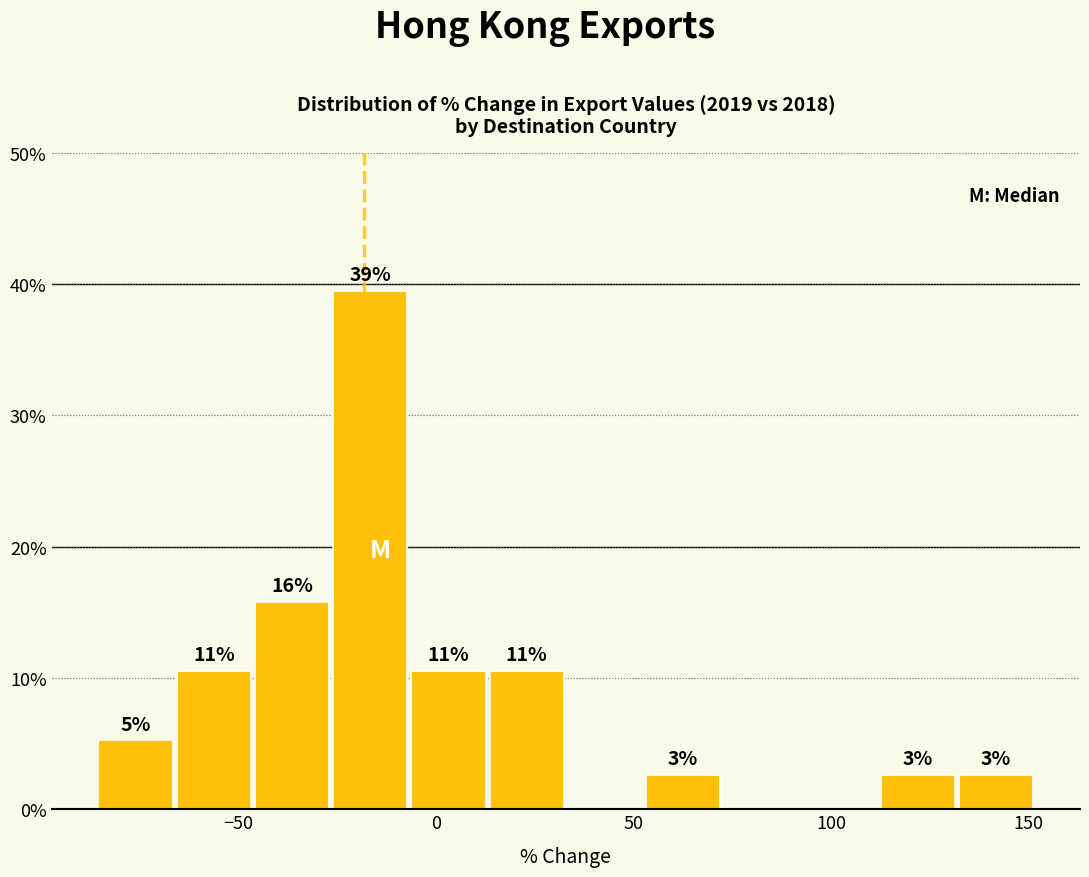

Around what value on the x-axis is the tallest bar? Give the approximate position of its centre, as read against the axis.

-15